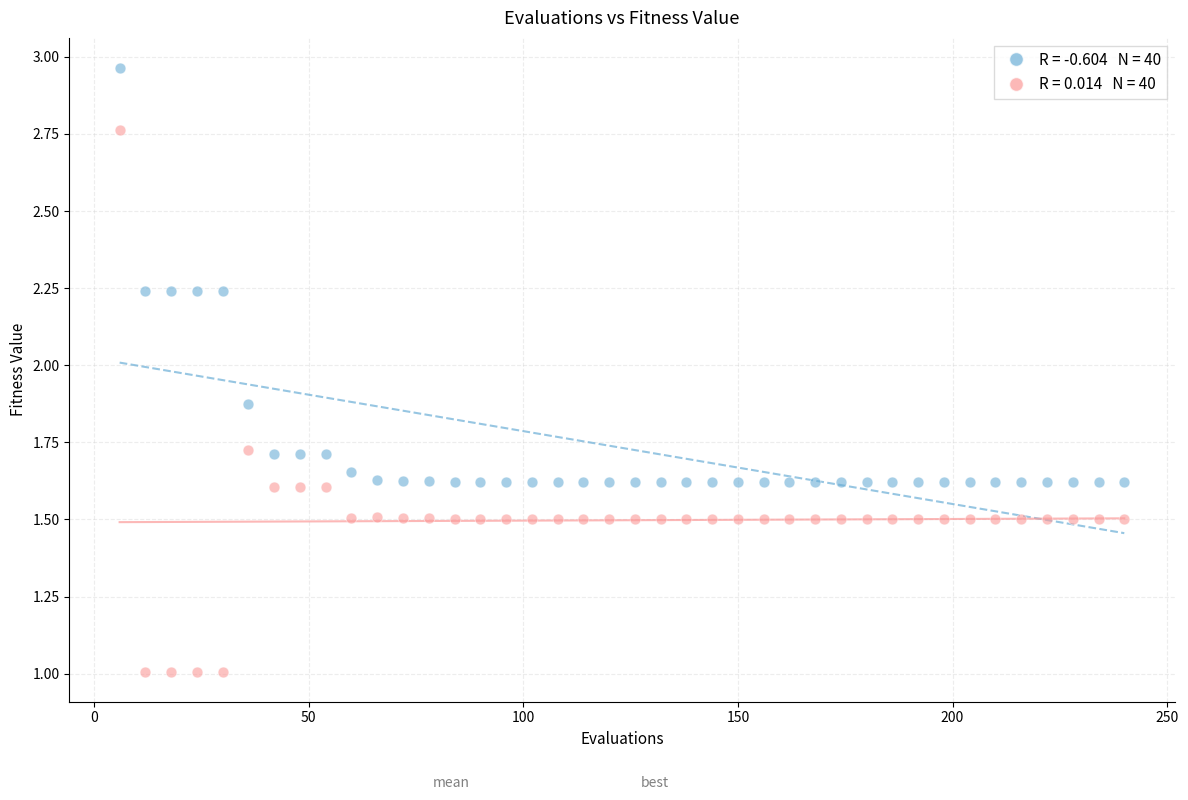

Across all data points, what is the range of Y values (max minus min)?

2.0